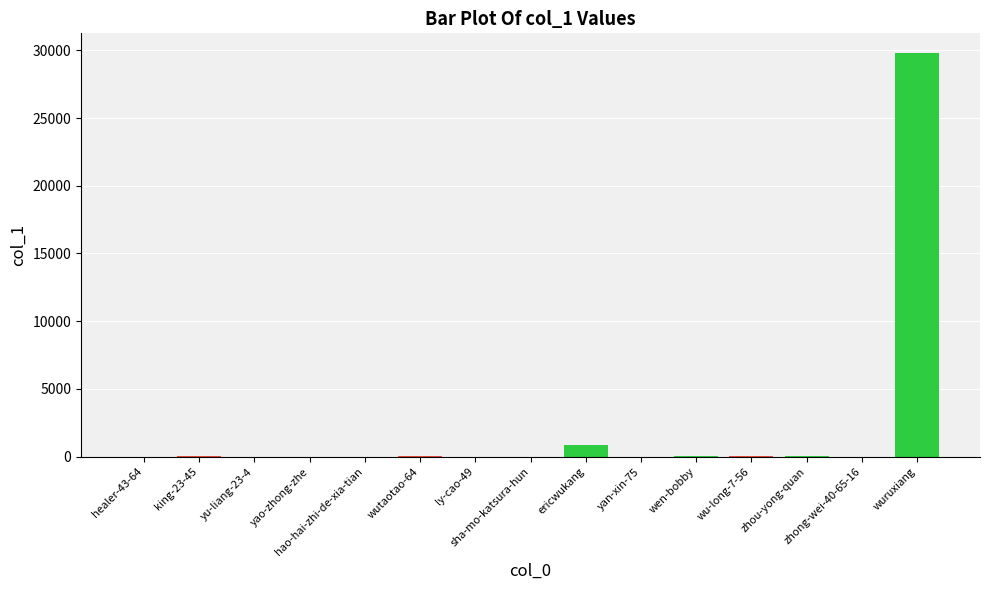

What position from the left is healer-43-64?

1